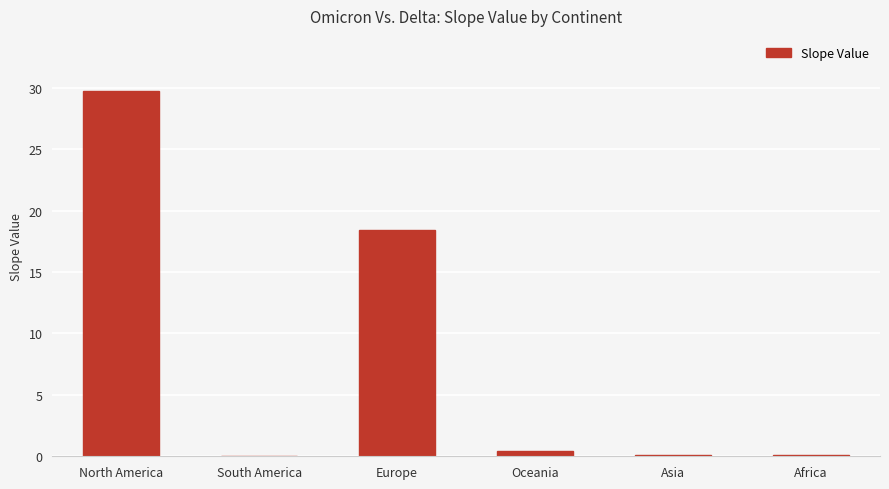

Reading right to left, extract all data points from this chart.

Africa=0.1	Asia=0.1	Oceania=0.5	Europe=18.5	South America=0.1	North America=29.8